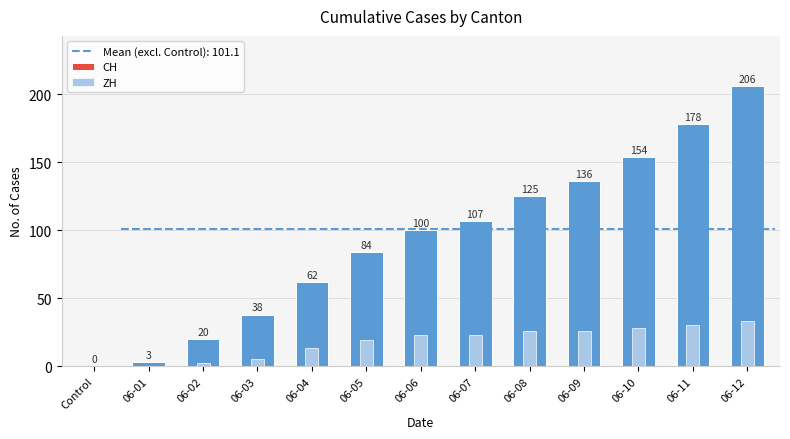

Which has a higher value, 06-04 or 06-02?

06-04